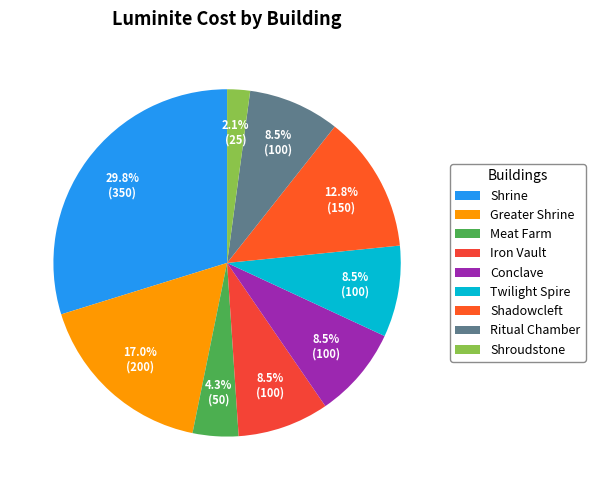

Count the number of slices in the pie.

9